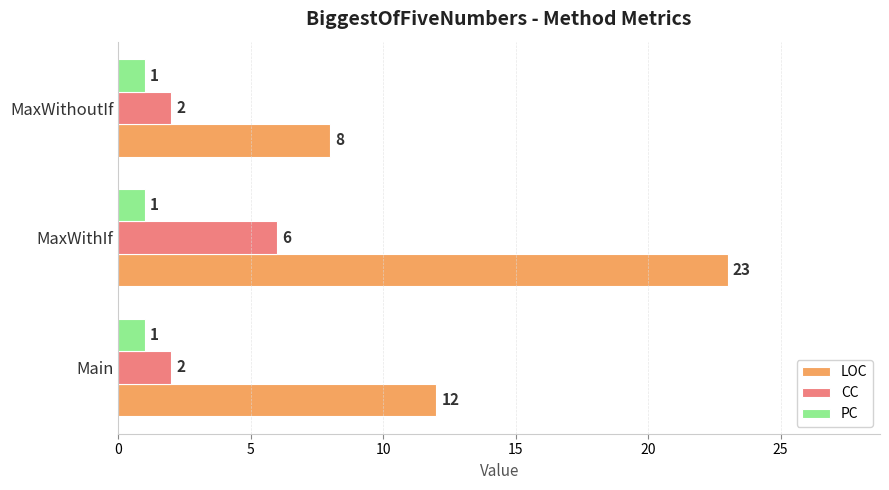

What is the approximate value of LOC at MaxWithoutIf, to the nearest 10?

10